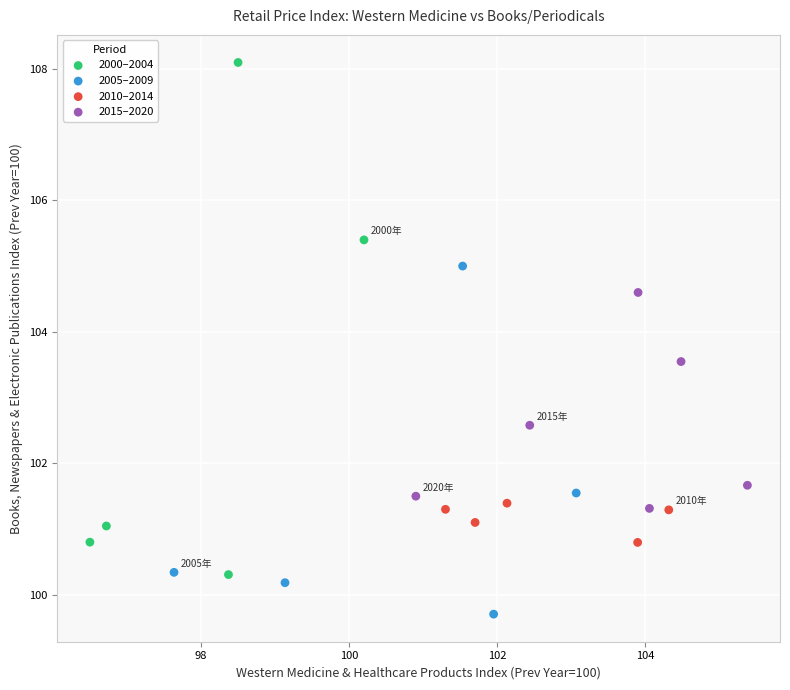

Which series contains the lowest Y value?

2005–2009